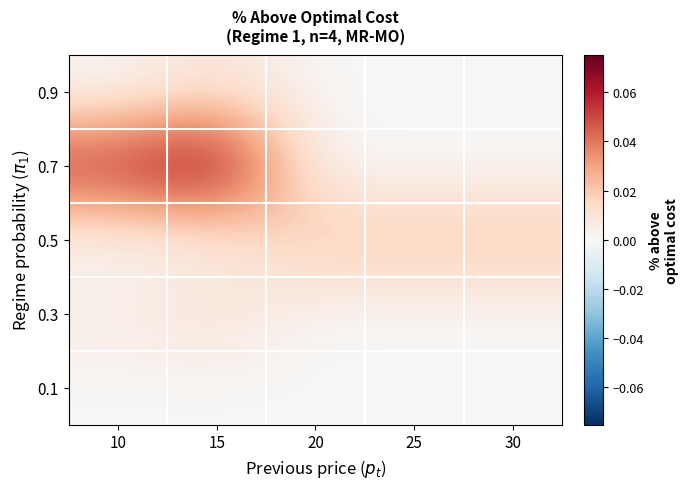

At 25, list the series in order from largest to smallest.

0.5, 0.1, 0.3, 0.7, 0.9